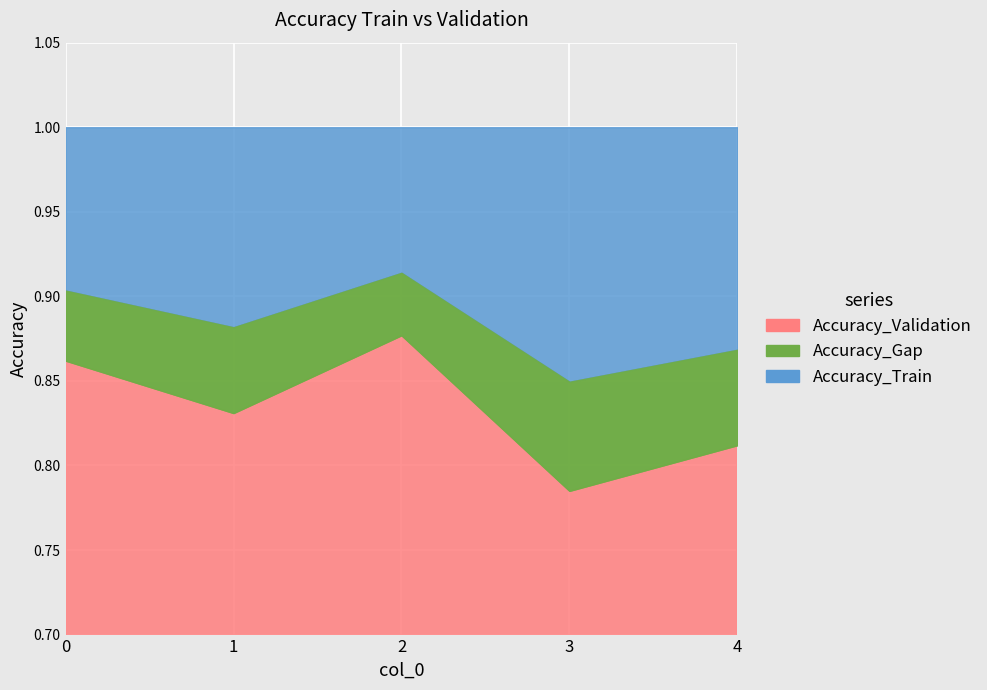

Reading right to left, list all the values displayed in this chart.

4=0.8	3=0.8	2=0.9	1=0.8	0=0.9